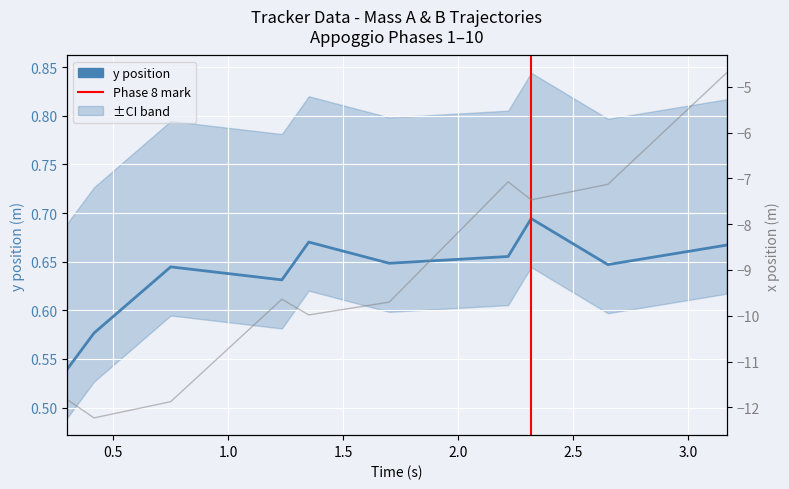

Which has a higher value, 3 or 7?

7